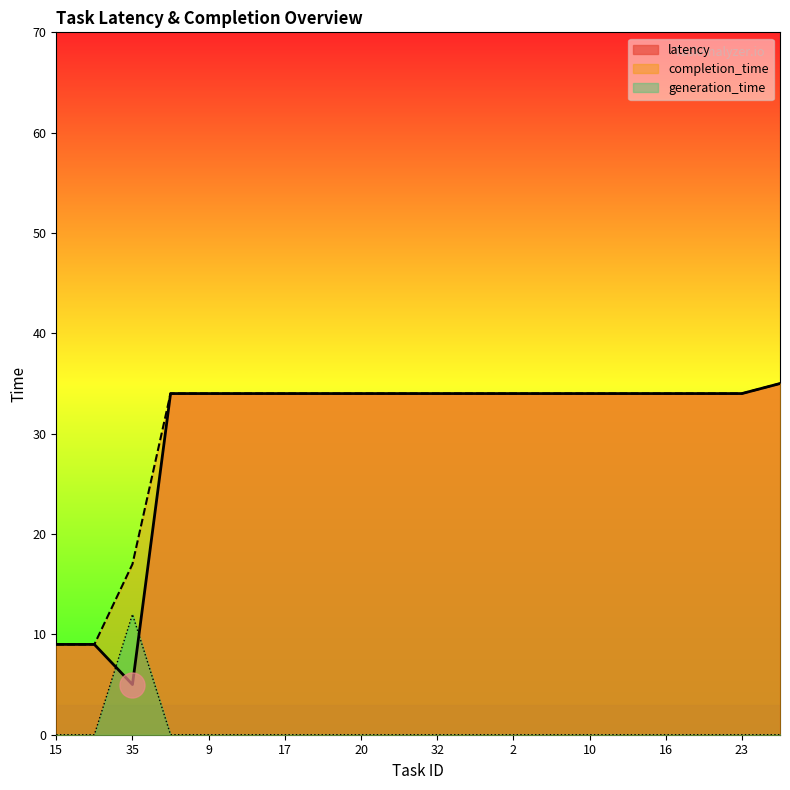

Which series has the largest total across all categories?

completion_time